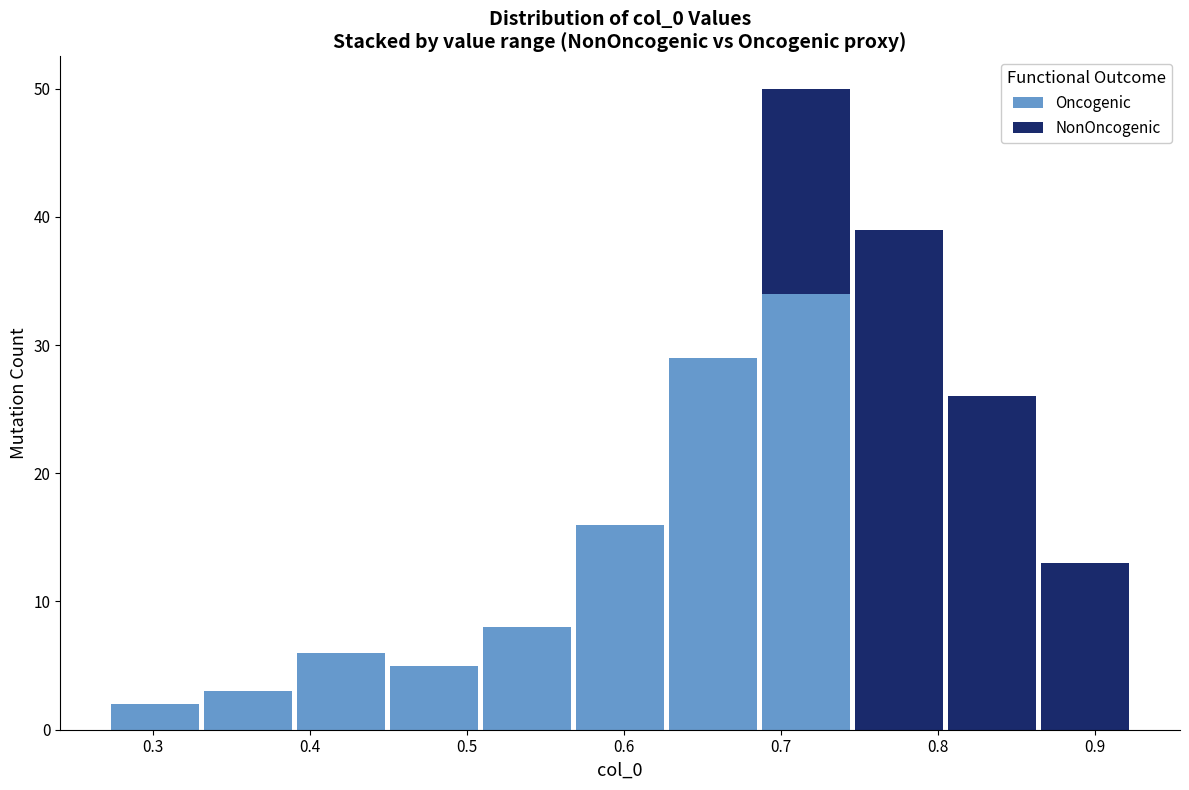

Reading left to right, list every stacked bar in this chart as the range it spans on the x-axis followed by its total height. Neither the bar edges nor the heights are printed on the chart, so give them approximately, as read against the axes.

0.27 to 0.33: 2
0.33 to 0.39: 3
0.39 to 0.45: 6
0.45 to 0.51: 5
0.51 to 0.57: 8
0.57 to 0.63: 16
0.63 to 0.69: 29
0.69 to 0.75: 50
0.75 to 0.81: 39
0.81 to 0.86: 26
0.86 to 0.92: 13